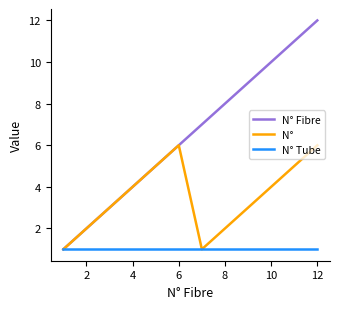

Which series has the largest range (max minus min)?

N° Fibre